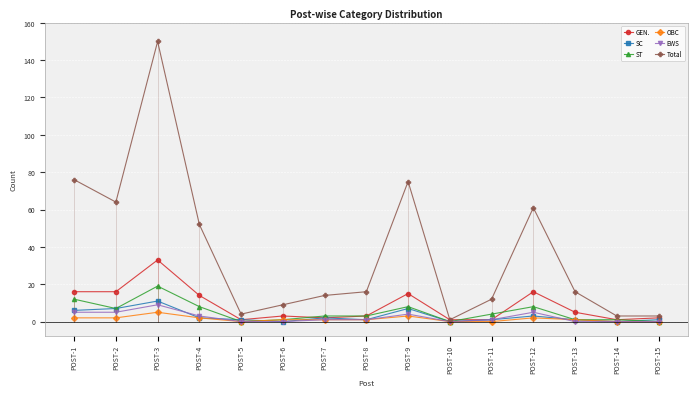

Which has a higher value, POST-2 or POST-4?

POST-2